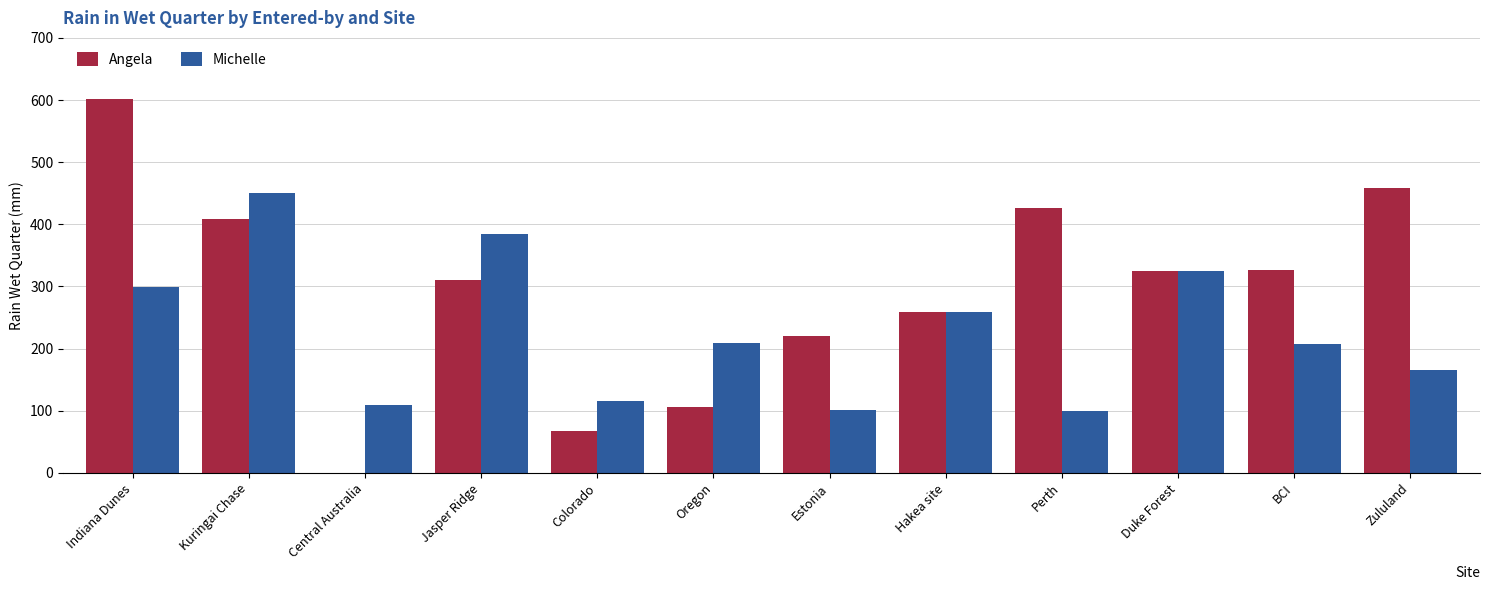

How many values in Angela are above zero?

11